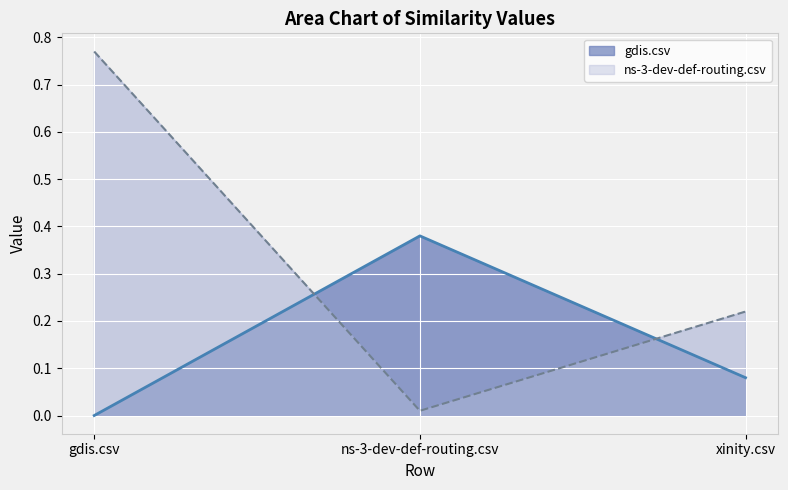

How many lines are shown in the chart?

2